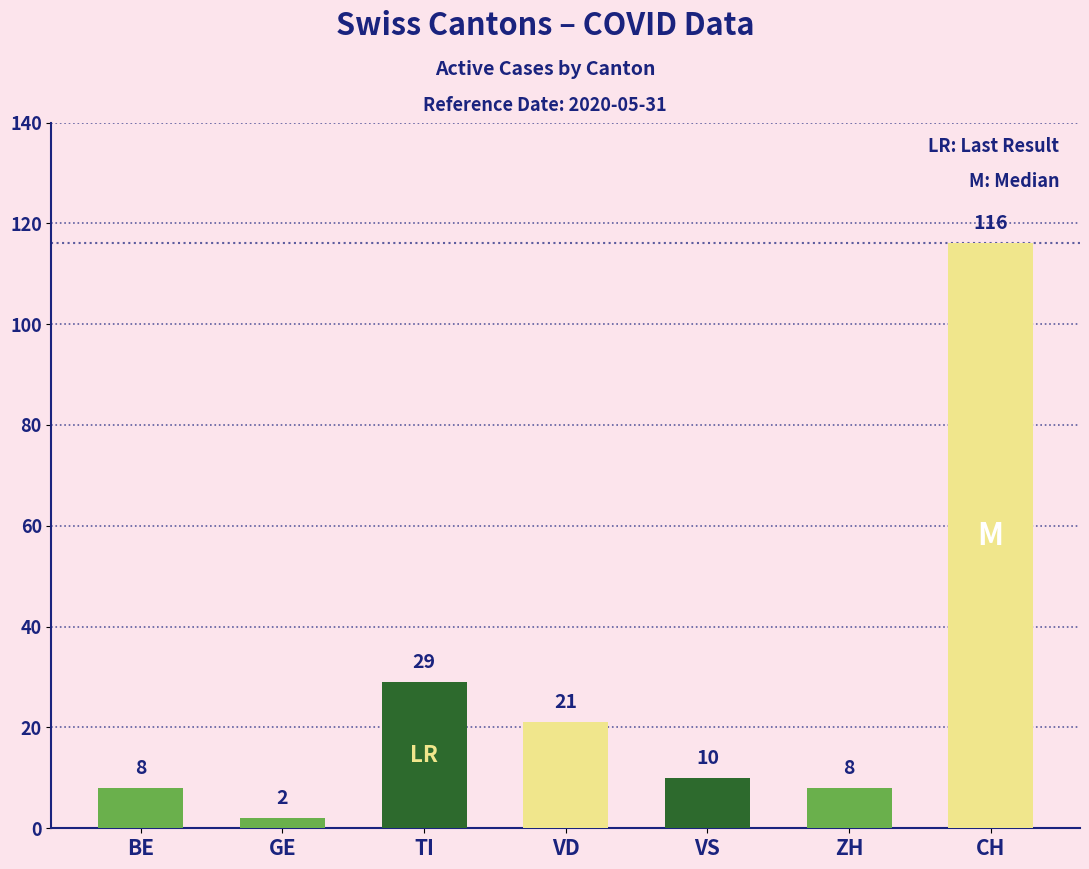

How many data points are less than 10?

3